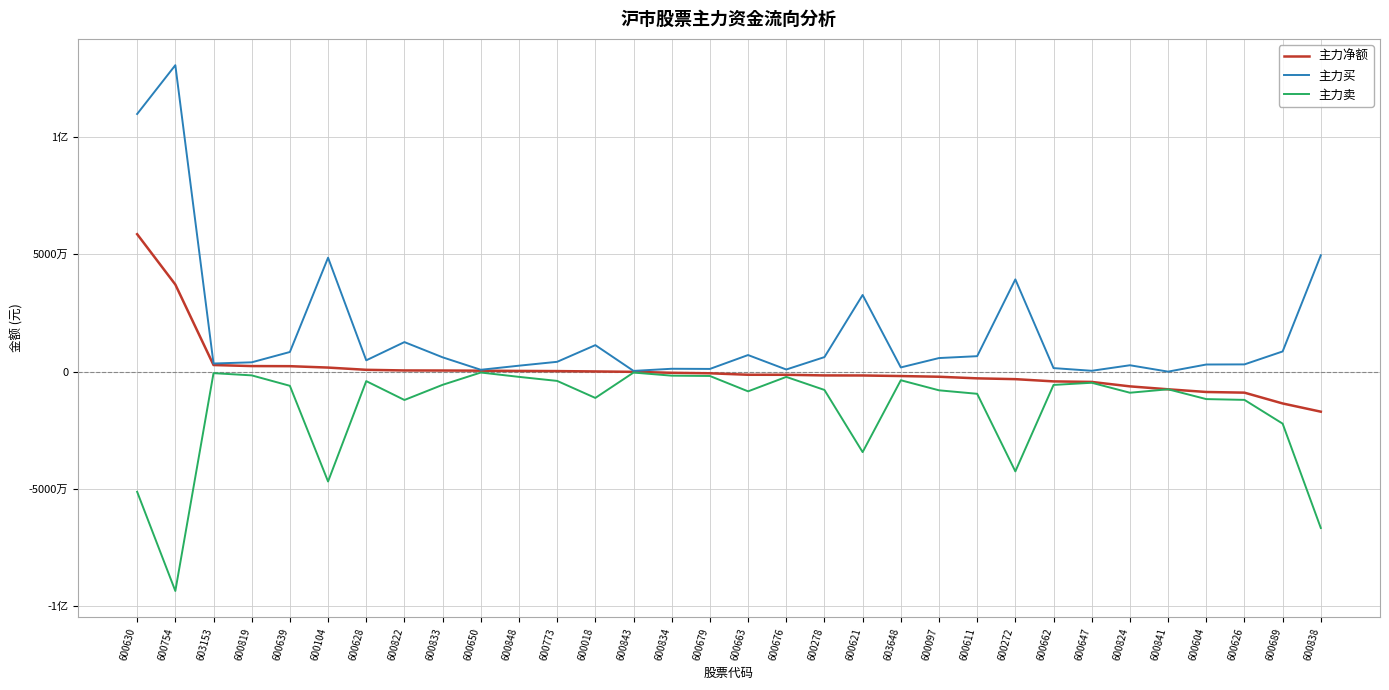

True or false: 主力净额 and 主力买 cross at least once.

False